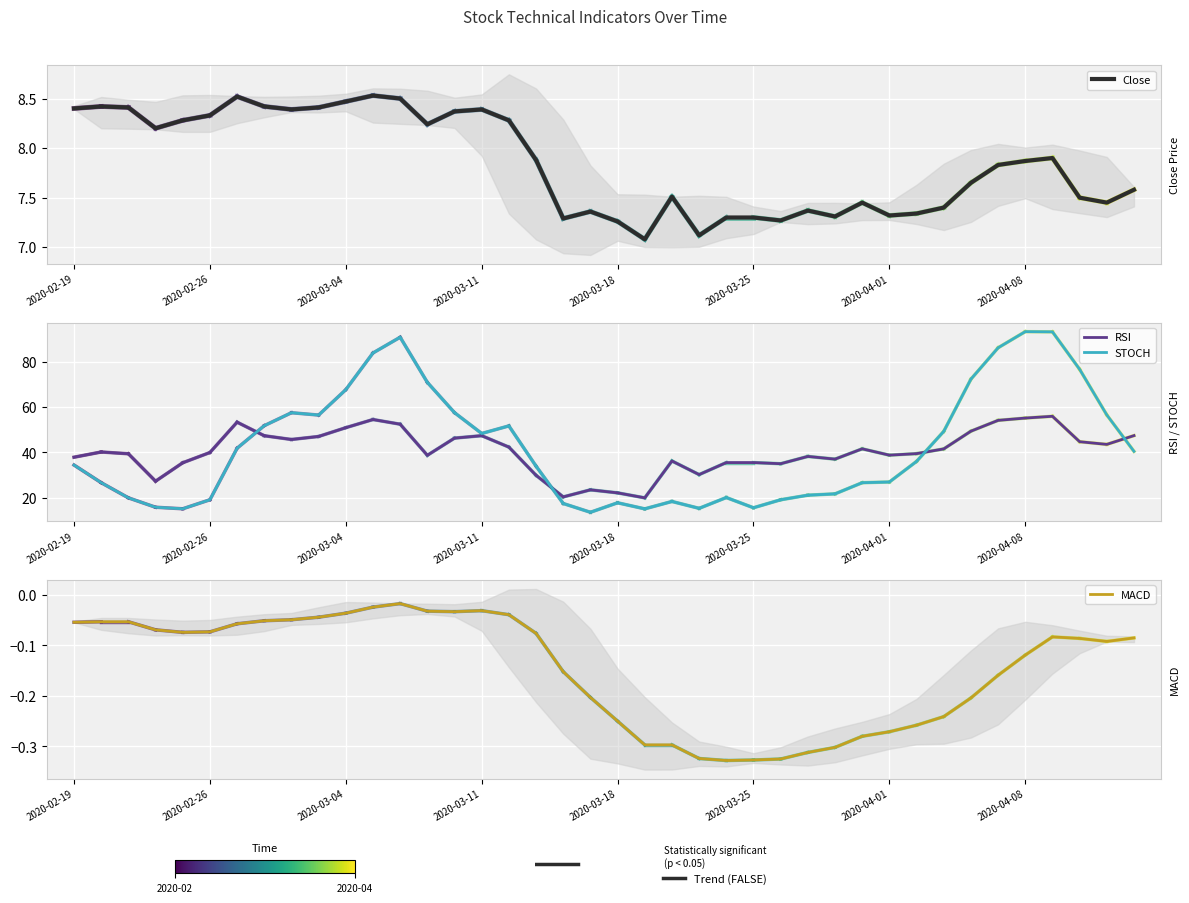

What is the maximum value shown in the chart?

93.2